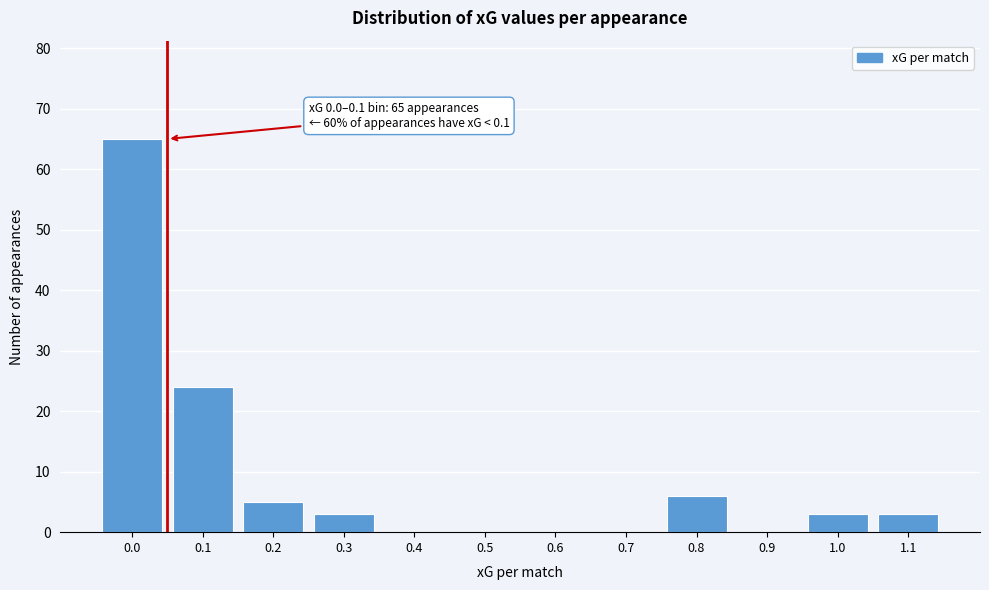

Reading left to right, transcribe all the data shown in this chart.

0.0=65	0.1=24	0.2=5	0.3=3	0.4=0	0.5=0	0.6=0	0.7=0	0.8=6	0.9=0	1.0=3	1.1=3